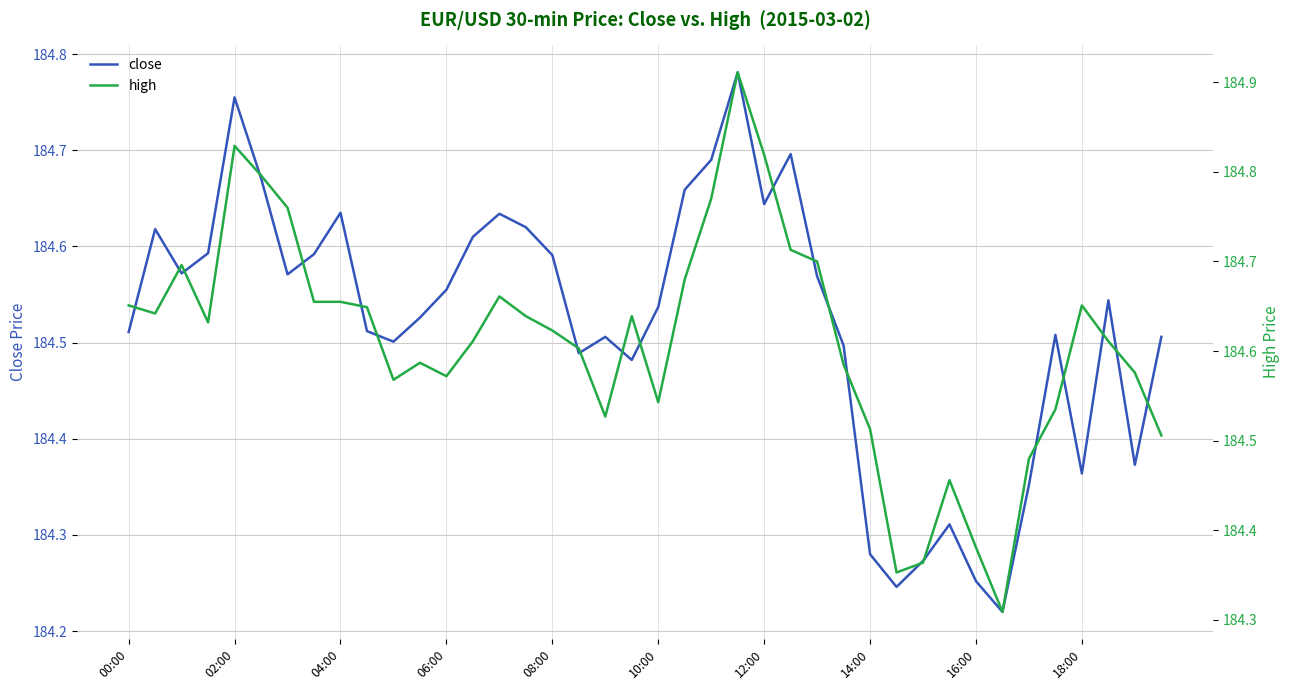

How many lines are shown in the chart?

2